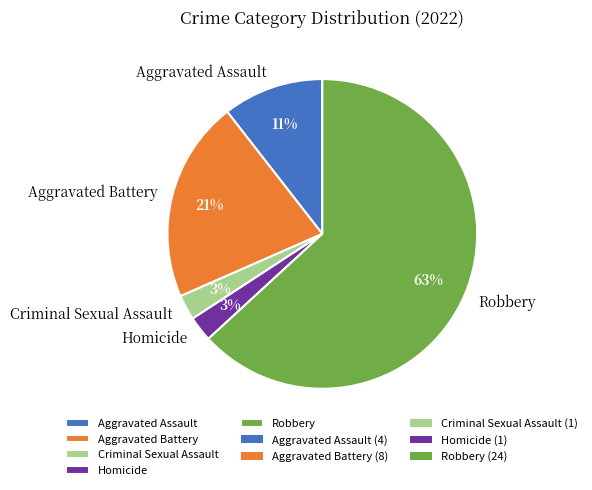

What percentage is the Homicide slice, to the nearest percent?

3%